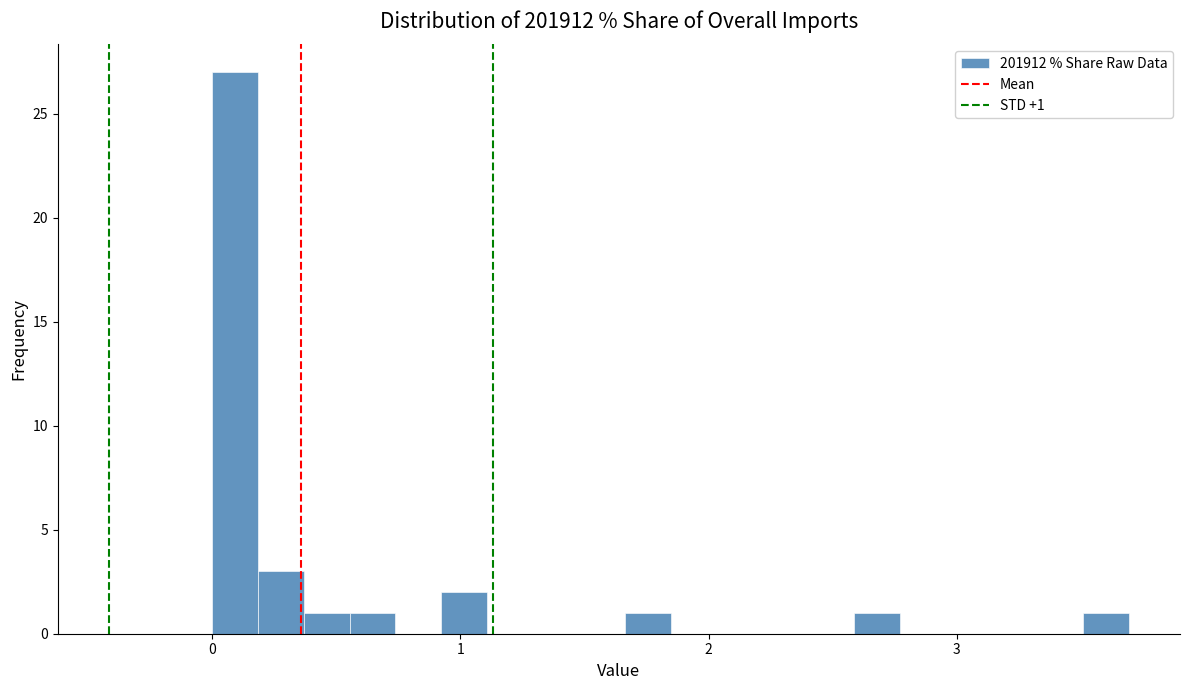

Read against the x-axis, roughly where is the centre of the tallest bar?

0.1